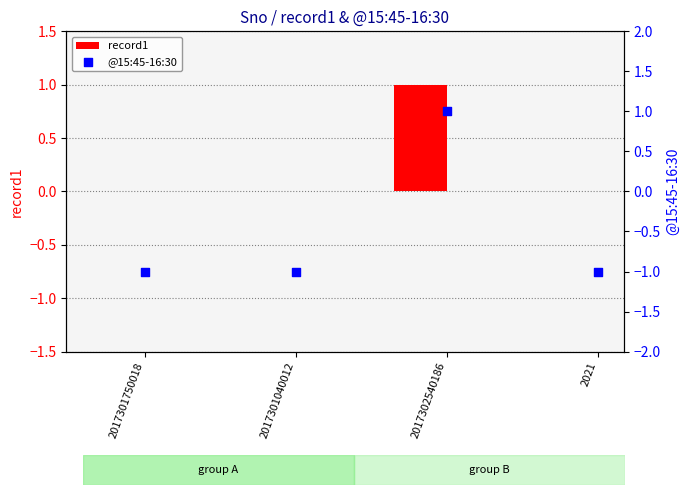

What are all the series names shown in the legend?

record1, @15:45-16:30